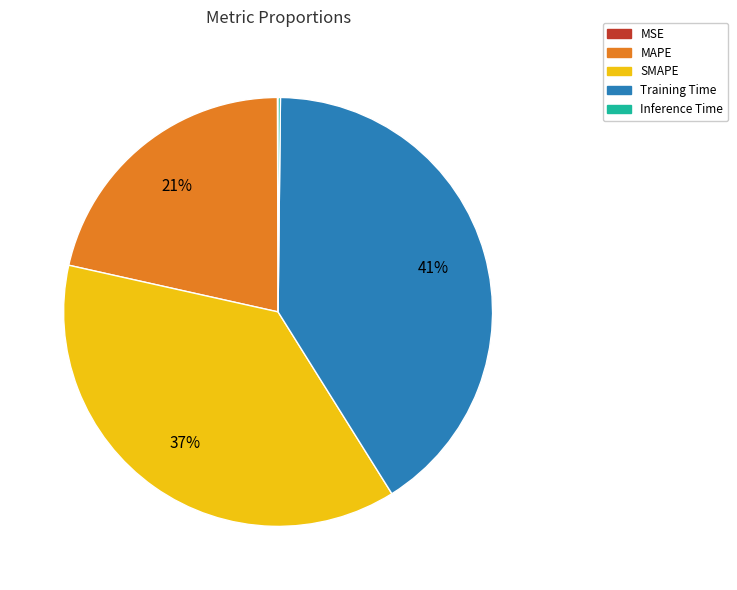

To the nearest percent, what is the average slice percentage?

20%